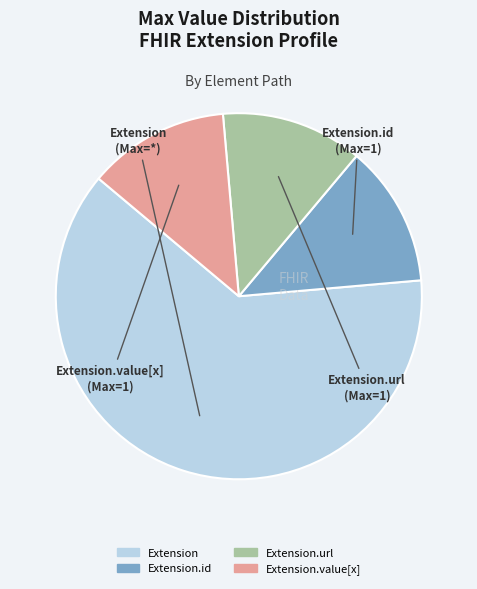

Count the number of slices in the pie.

4